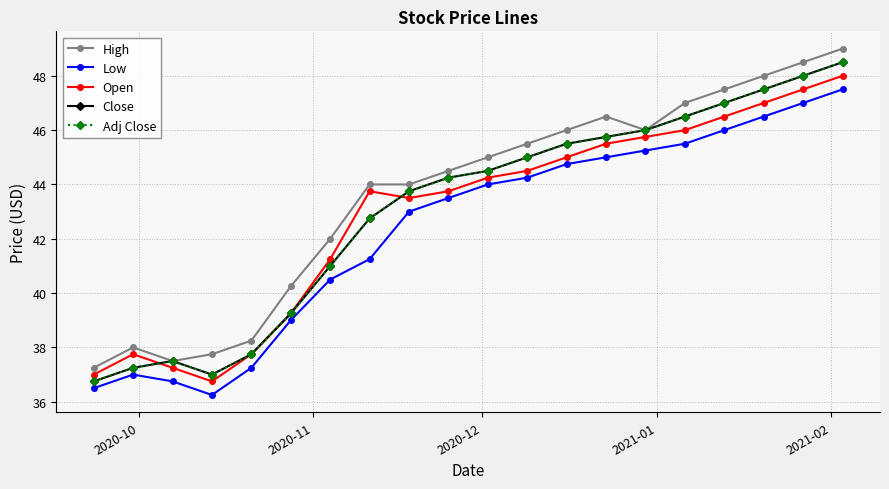

What is the label of the 4th point from the left?

2021-01